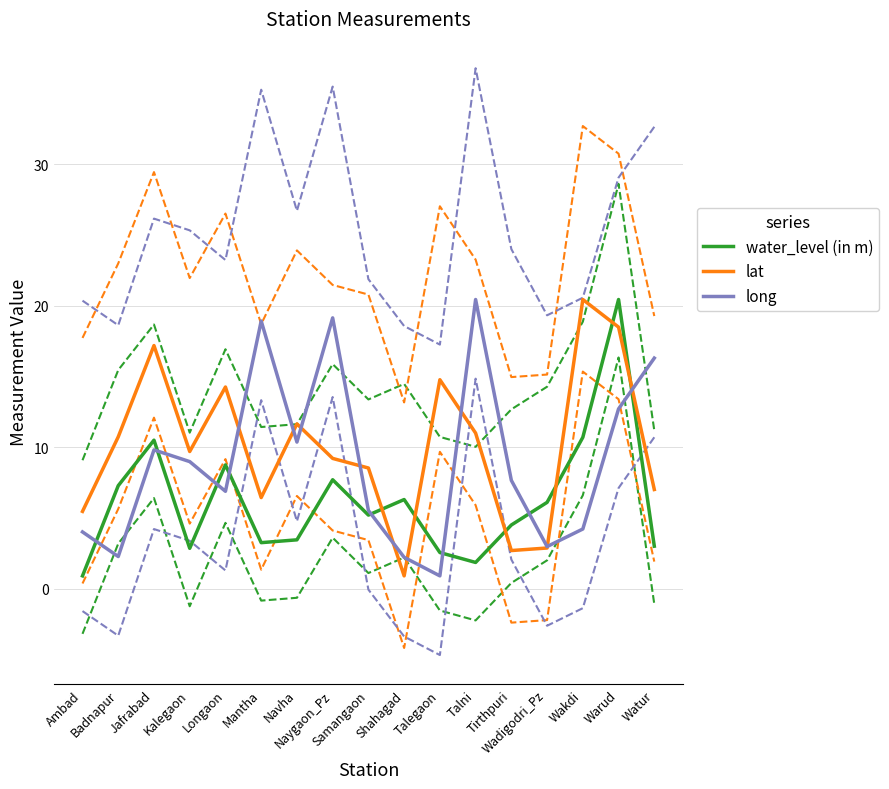

Where is water_level (in m) nearest to the value 10?

Jafrabad